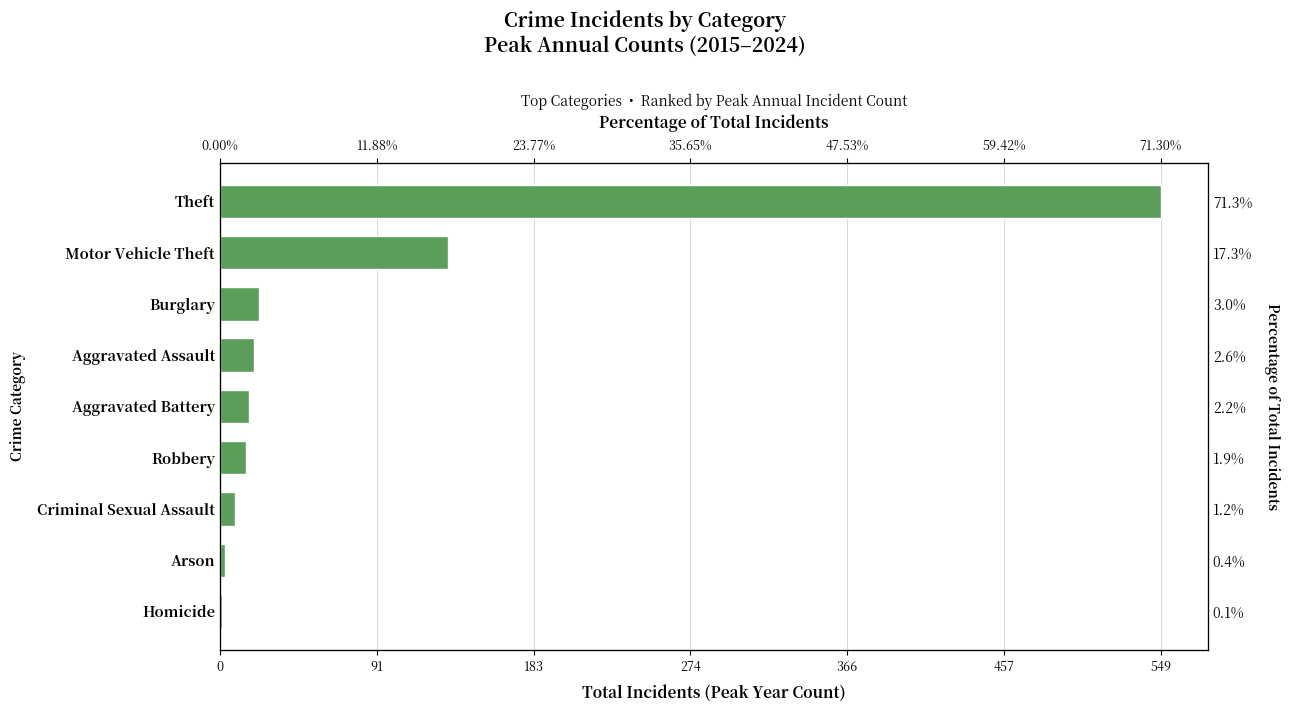

What is the maximum value shown in the chart?

549